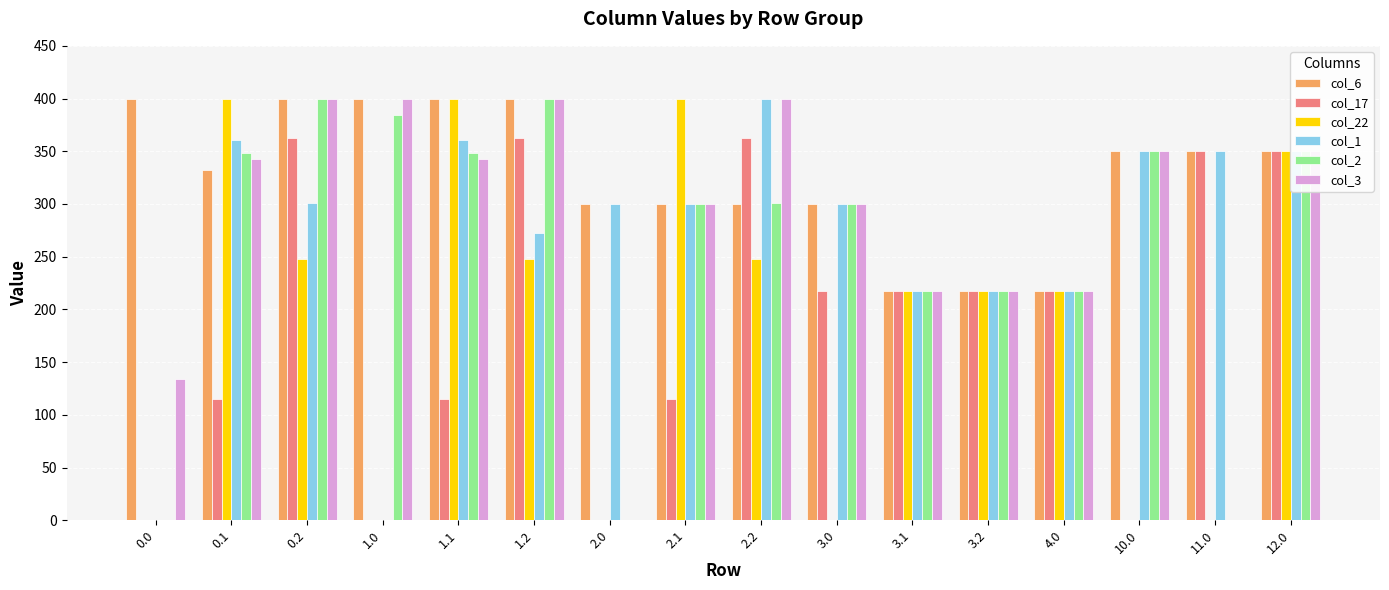

How many series are shown in this chart?

6